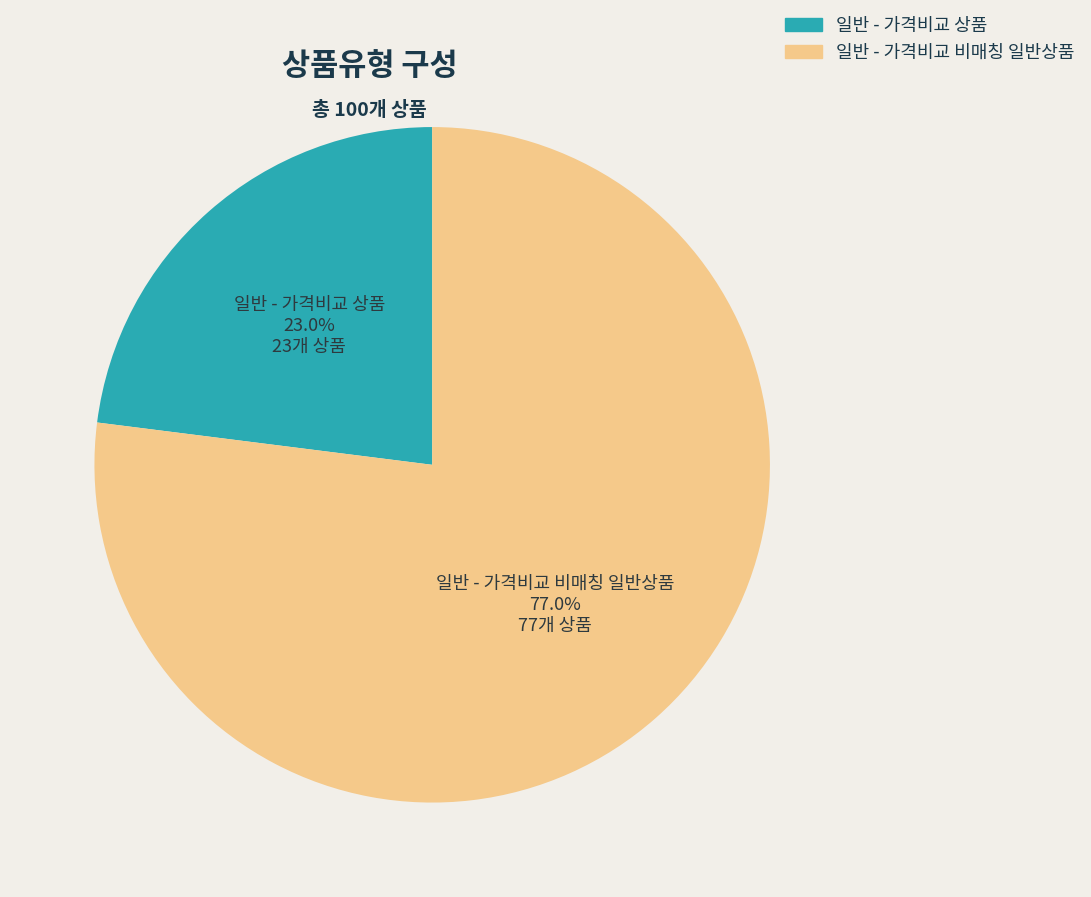

How many slices are in this pie chart?

2